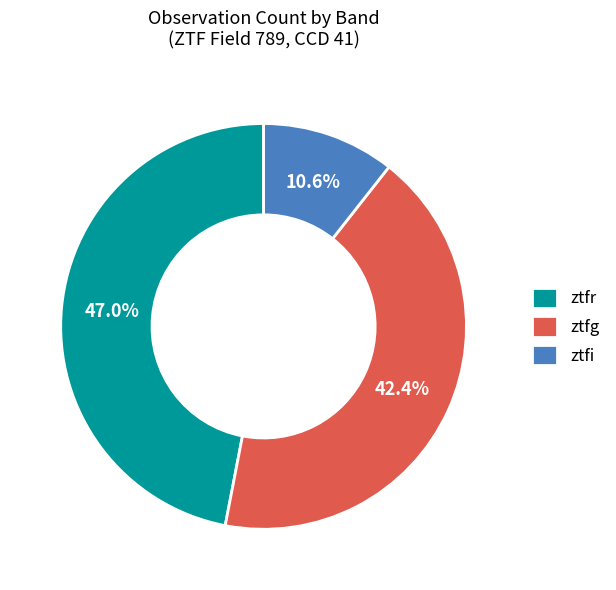

To the nearest percent, what is the average slice percentage?

33%